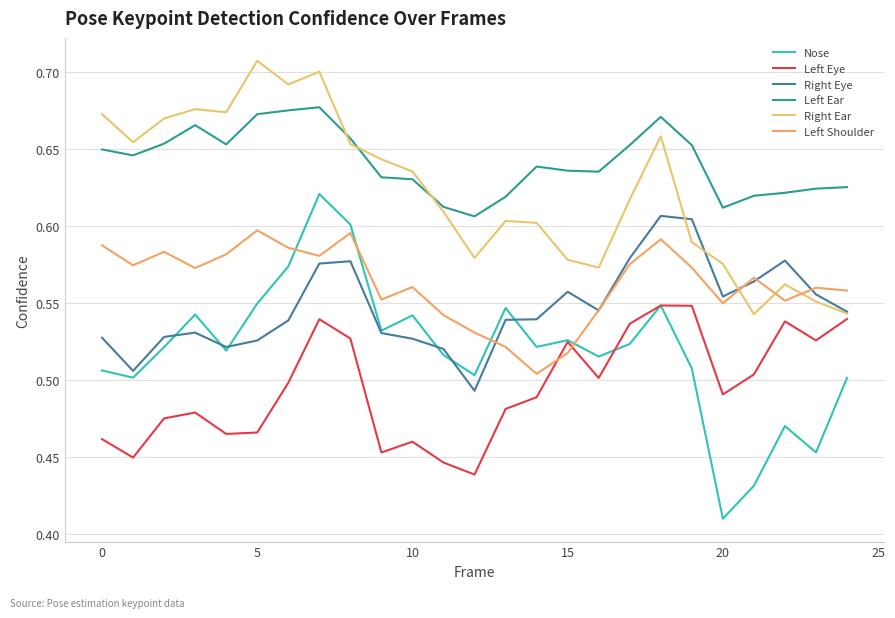

What is the sum of all Left Eye values?

12.4